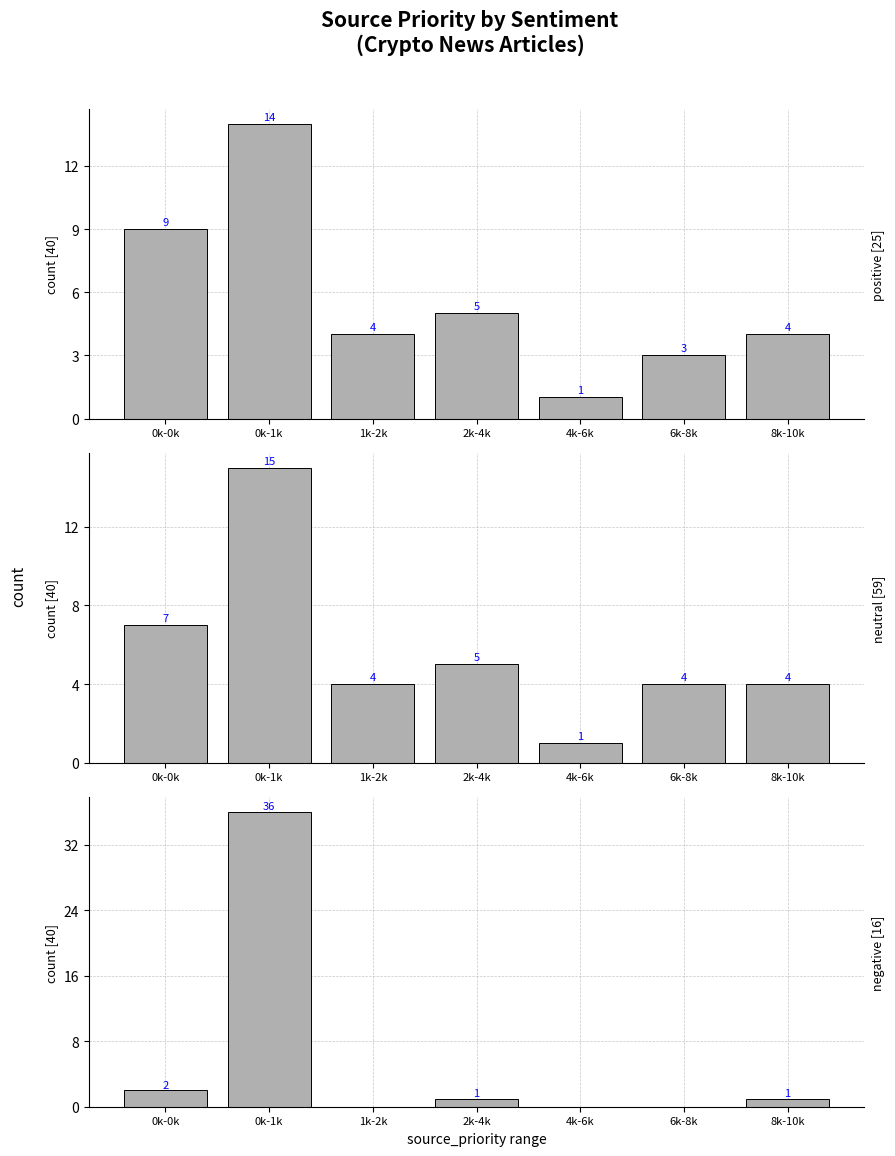

List the series in order of their peak value, lowest first.

positive, neutral, negative